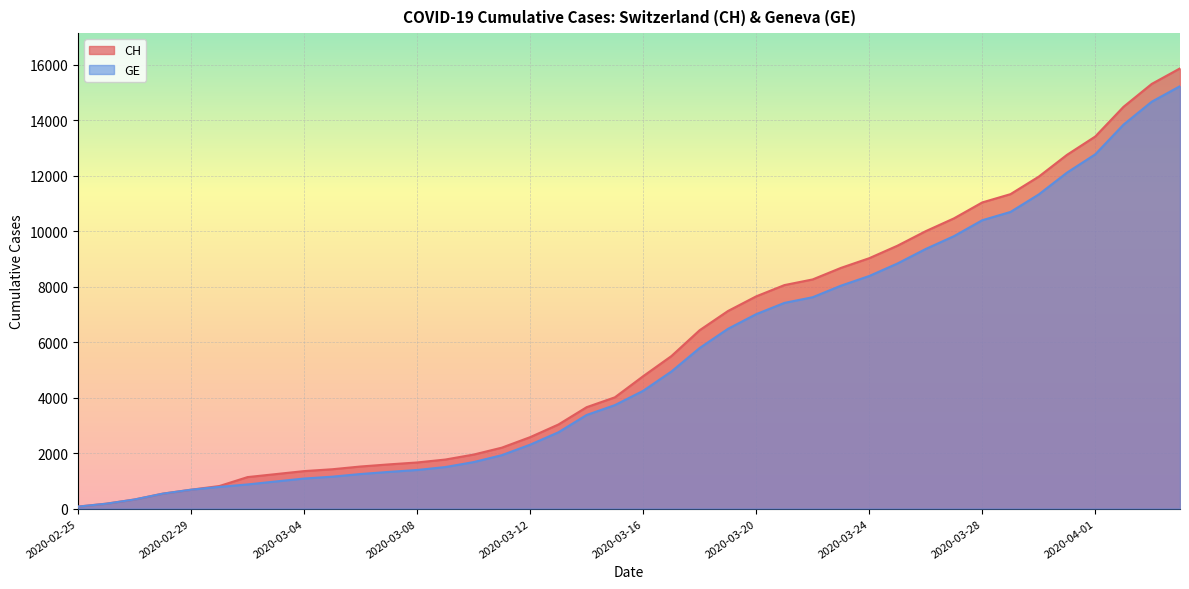

How many values in the GE series are below 4248?

20